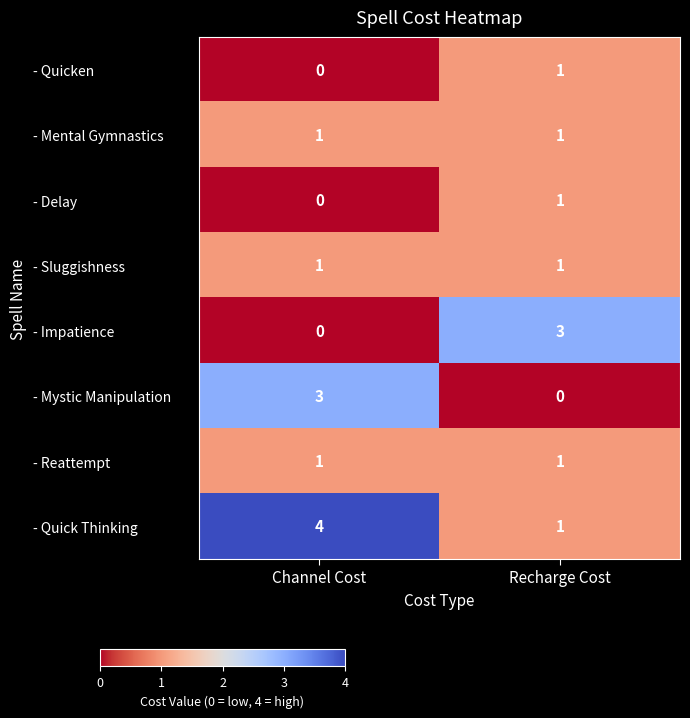

What is the spread (max minus min) of values at Recharge Cost?

3